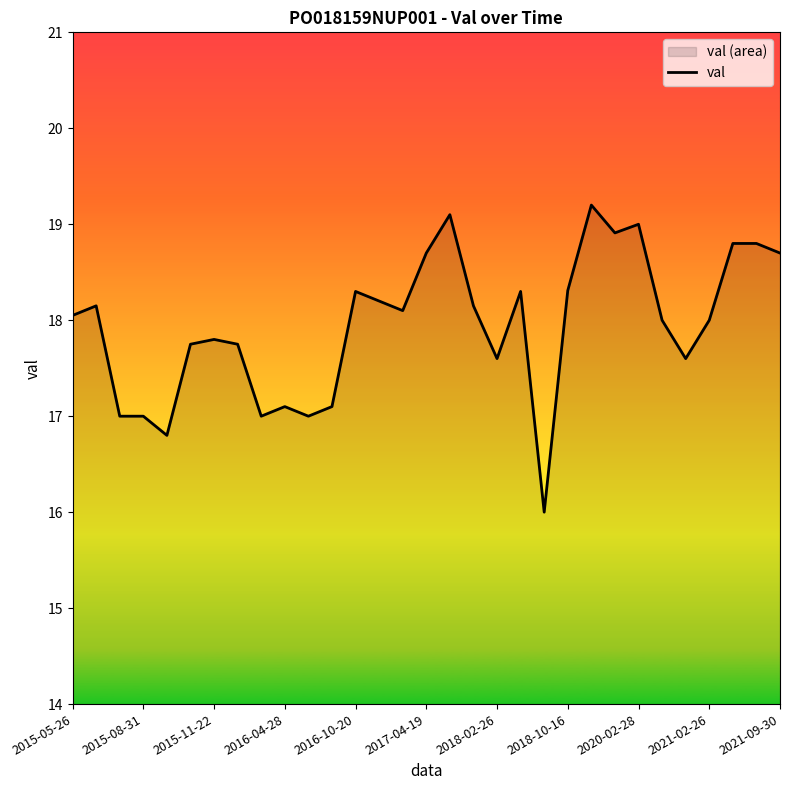

Does the chart have visible grid lines?

No